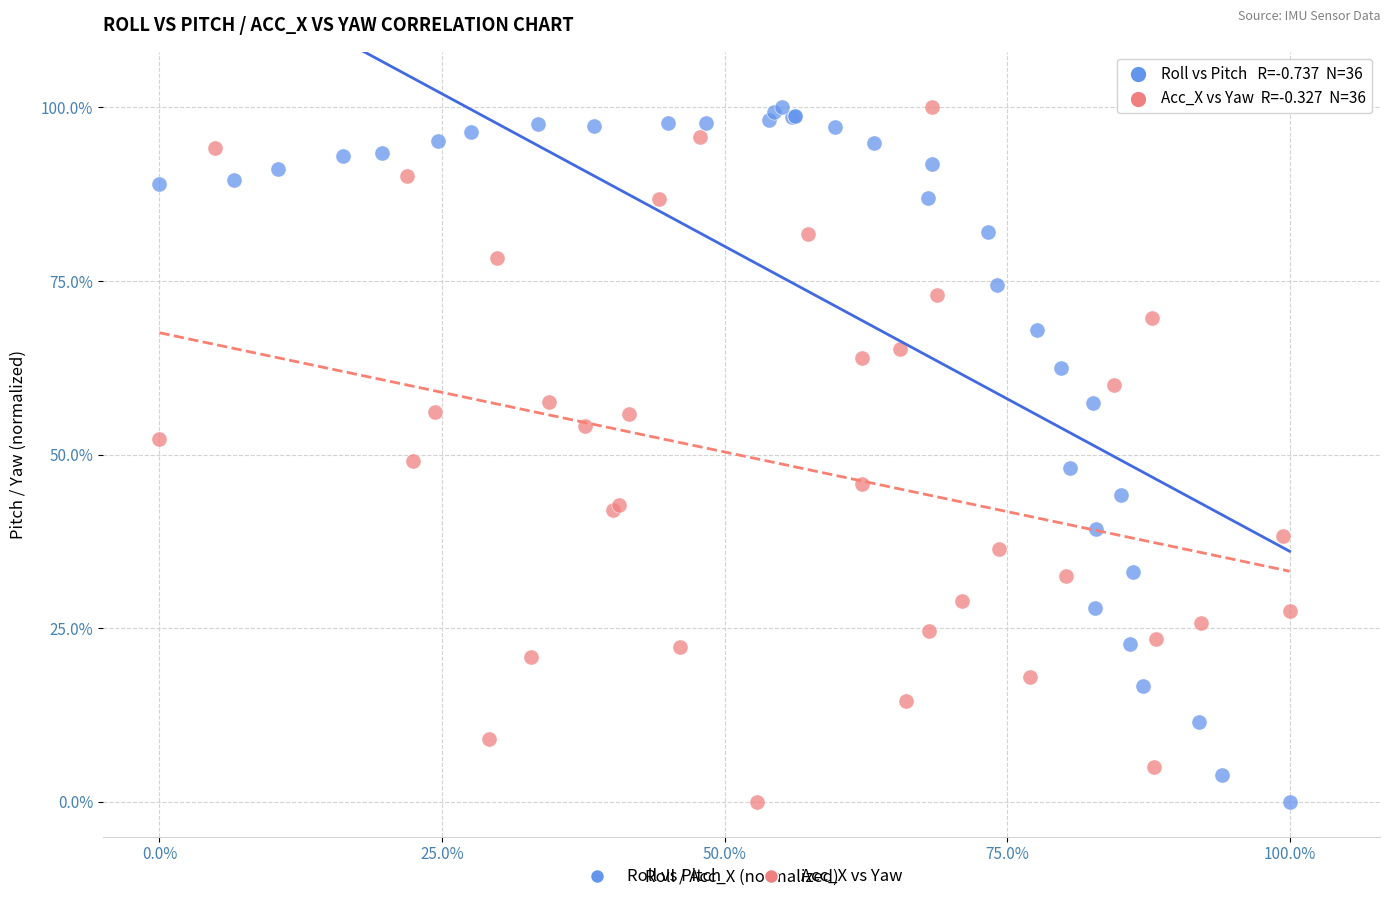

What are all the series names shown in the legend?

Roll vs Pitch, Acc_X vs Yaw